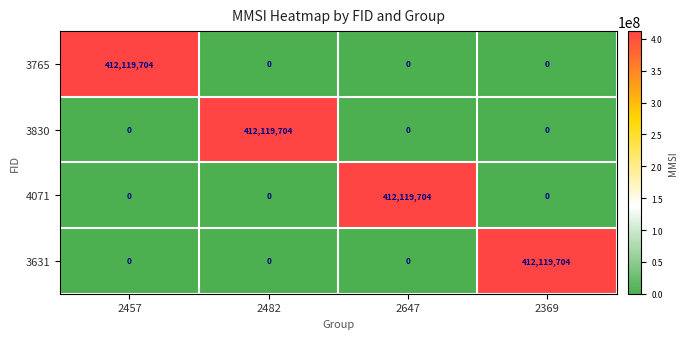

What is the difference between the maximum and minimum values in the 3631 series?

412119704